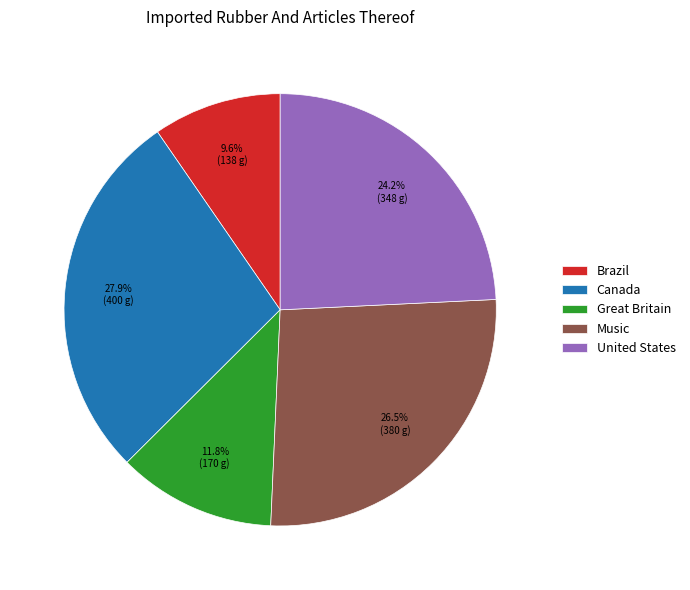

What percentage is the Canada slice, to the nearest percent?

28%